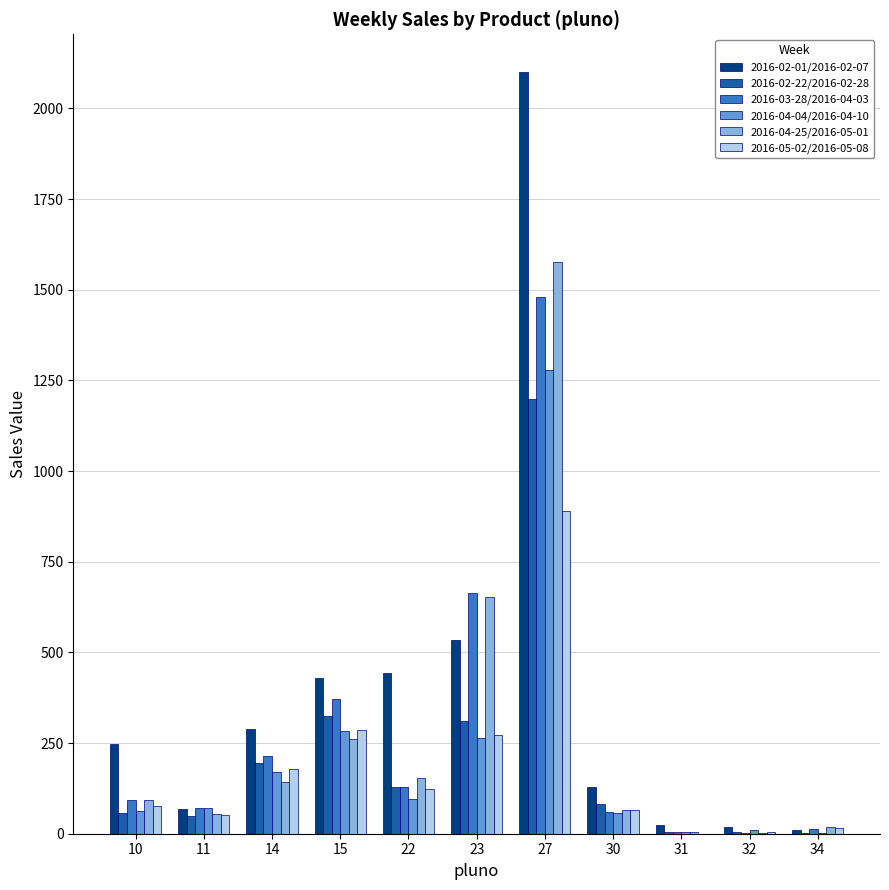

What is the greatest value displayed?

2099.6